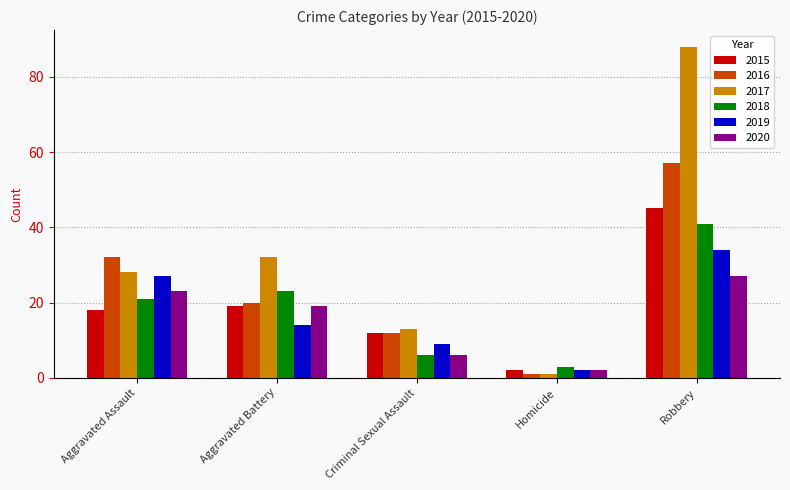

What is the average value of the 2016 series?

24